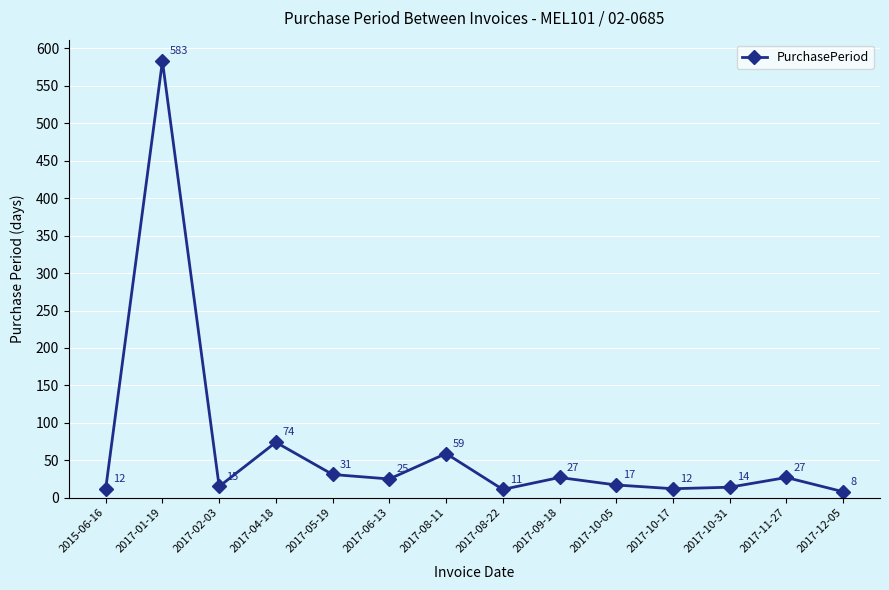

What is the minimum value shown in the chart?

8